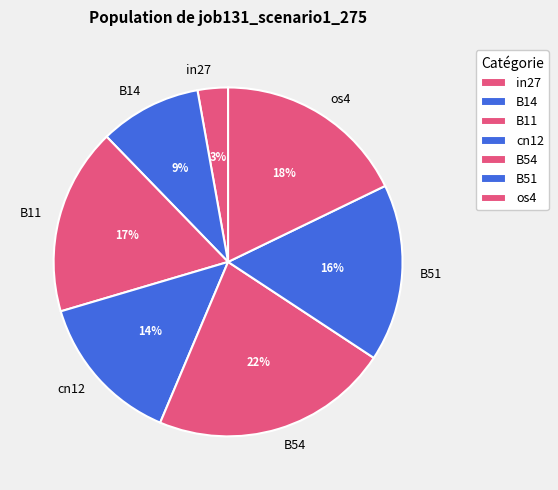

To the nearest percent, what is the difference between the in27 and os4 slice percentages?

15%